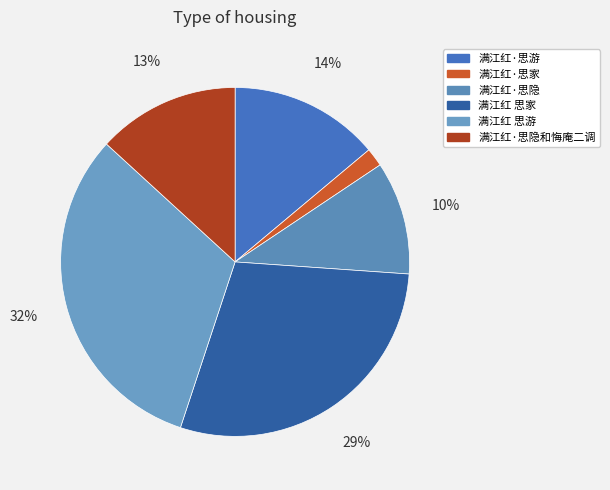

Is 满江红·思隐和悔庵二调 the majority of the pie?

No